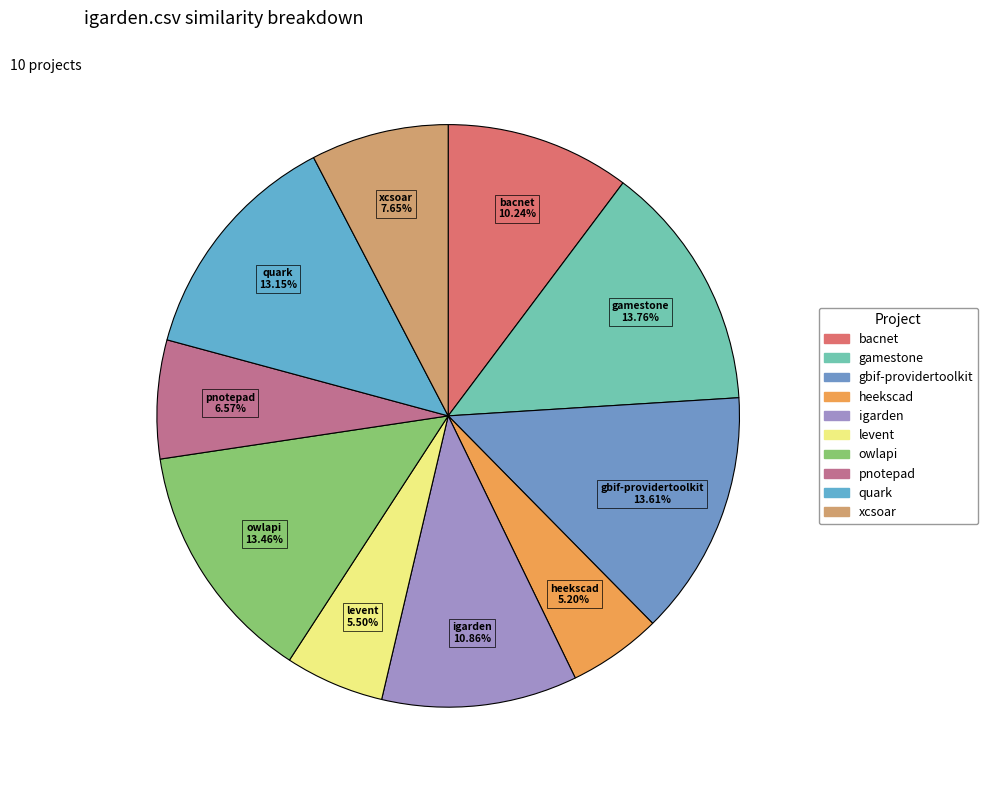

Count the number of slices in the pie.

10